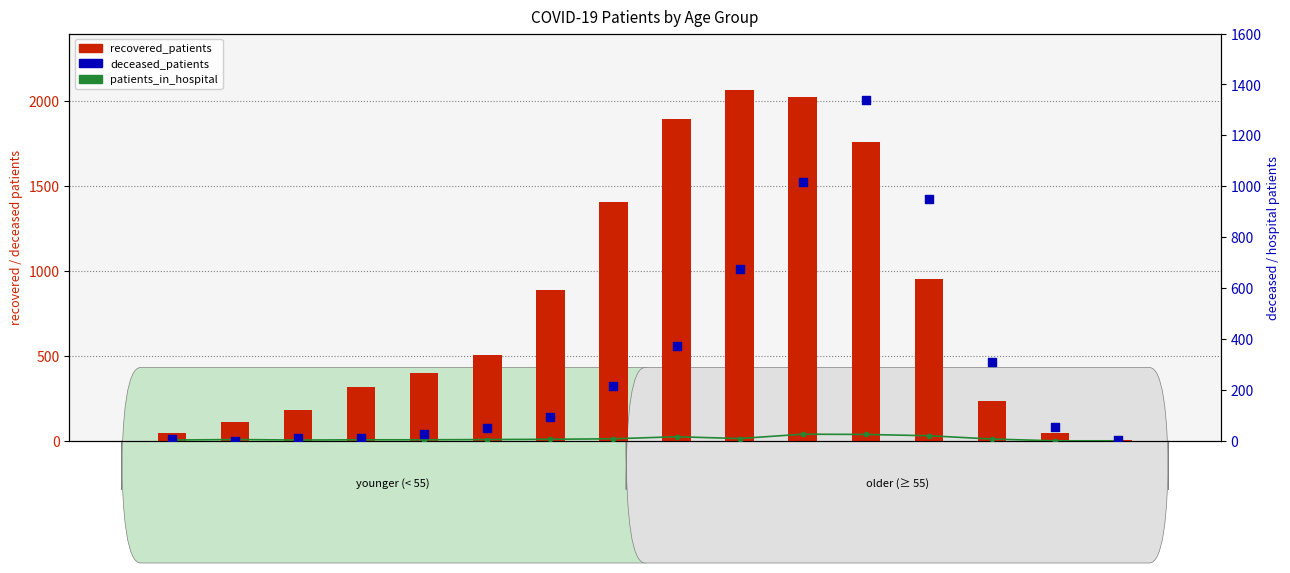

Which series reaches the maximum Y coordinate?

recovered_patients